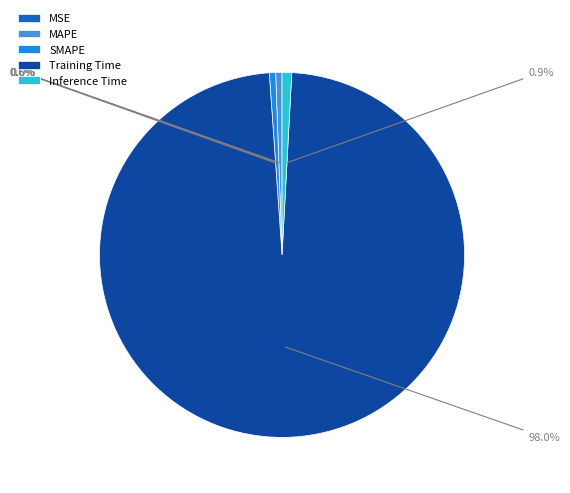

Is SMAPE the majority of the pie?

No